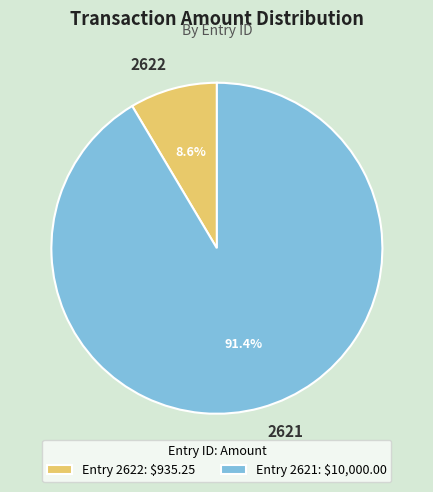

The 2622 slice represents 15% of the pie. True or false?

False